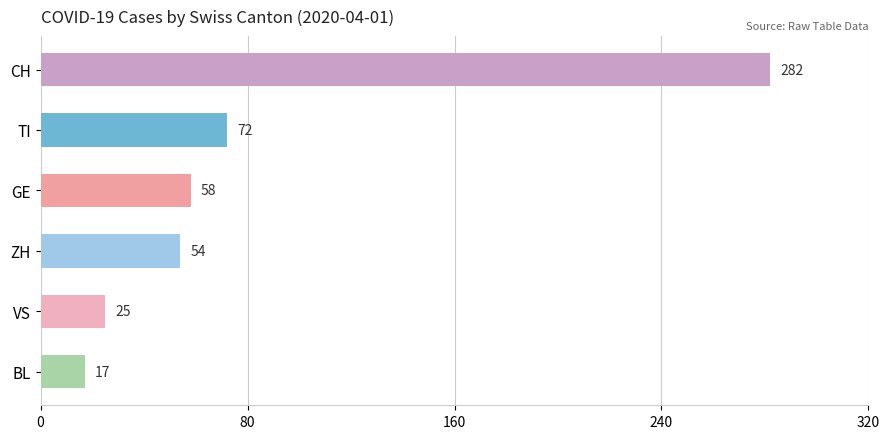

Rank the categories by value from highest to lowest.

CH, TI, GE, ZH, VS, BL